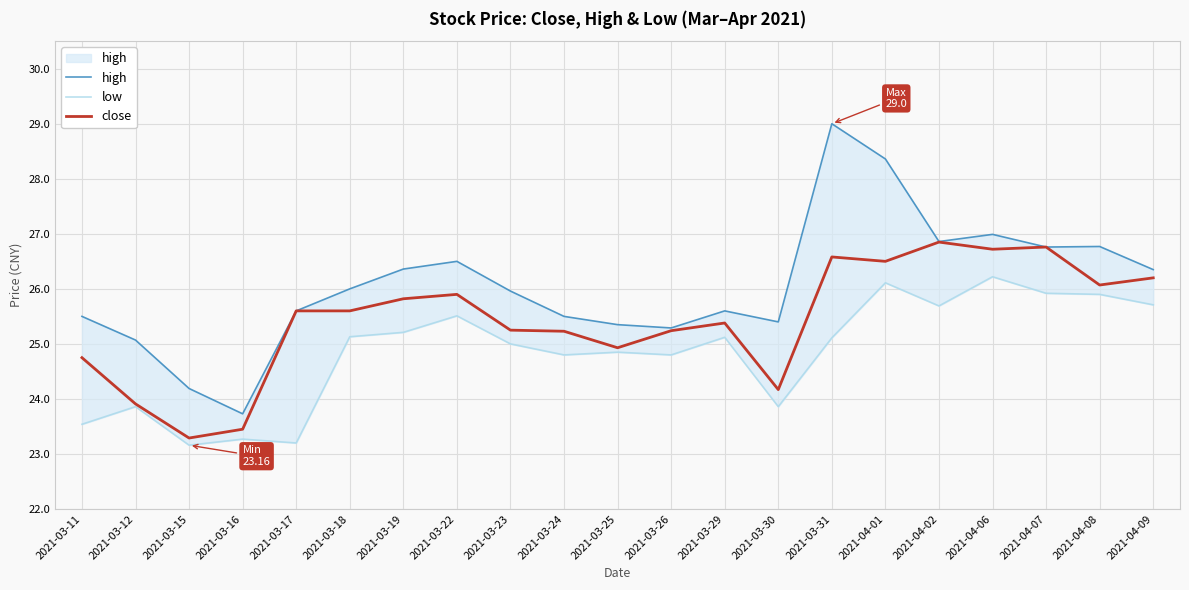

True or false: close and low cross at least once.

False